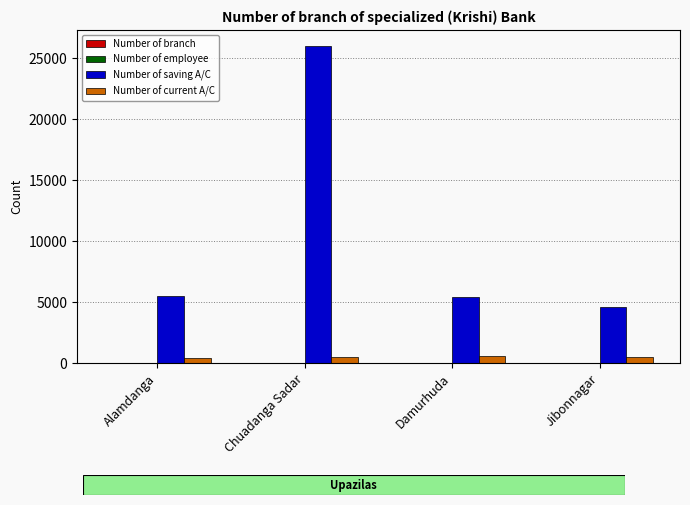

Which series has the largest total across all categories?

Number of saving A/C